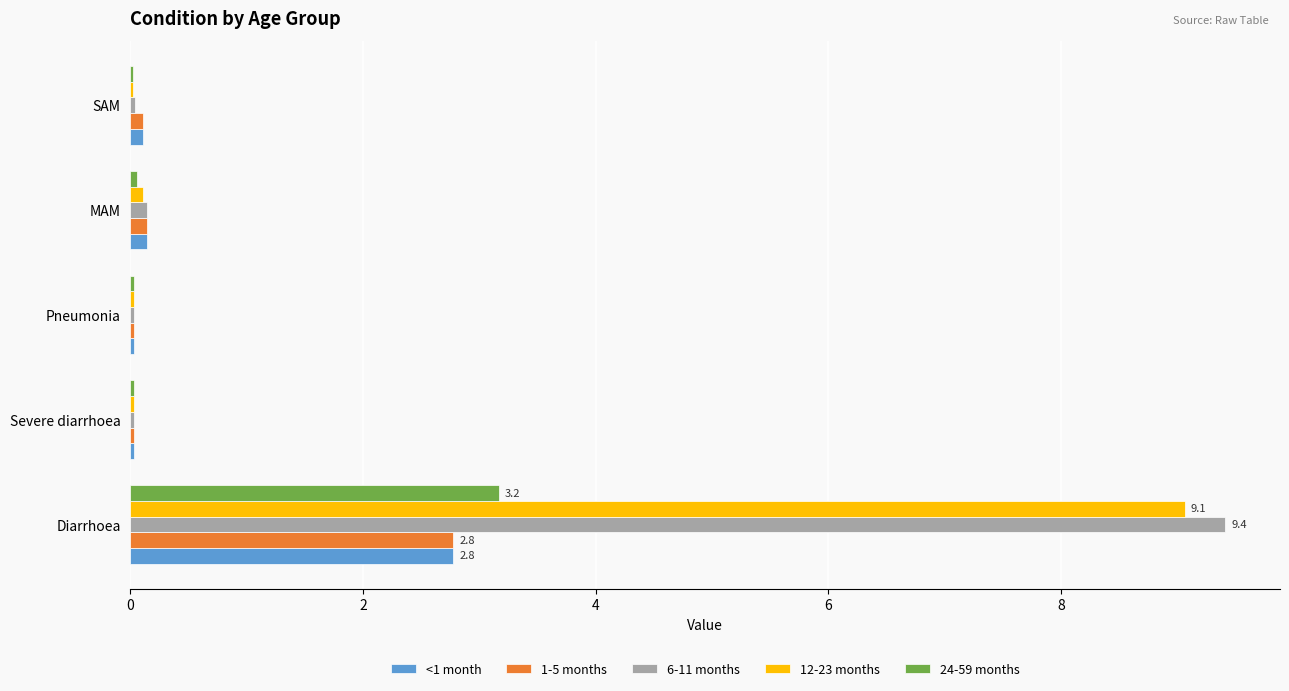

What is the sum of all 1-5 months values?

3.1